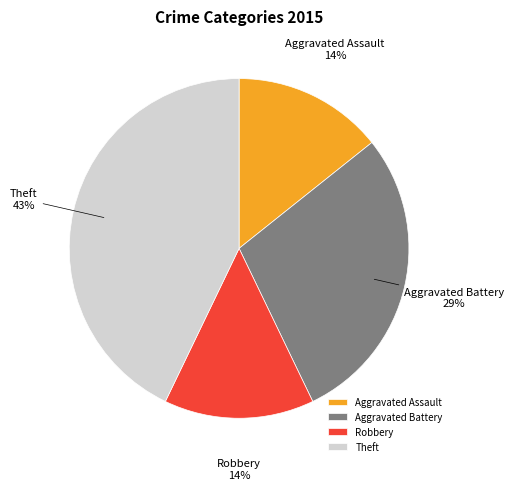

Is it true that Aggravated Battery is 35% of the pie?

False